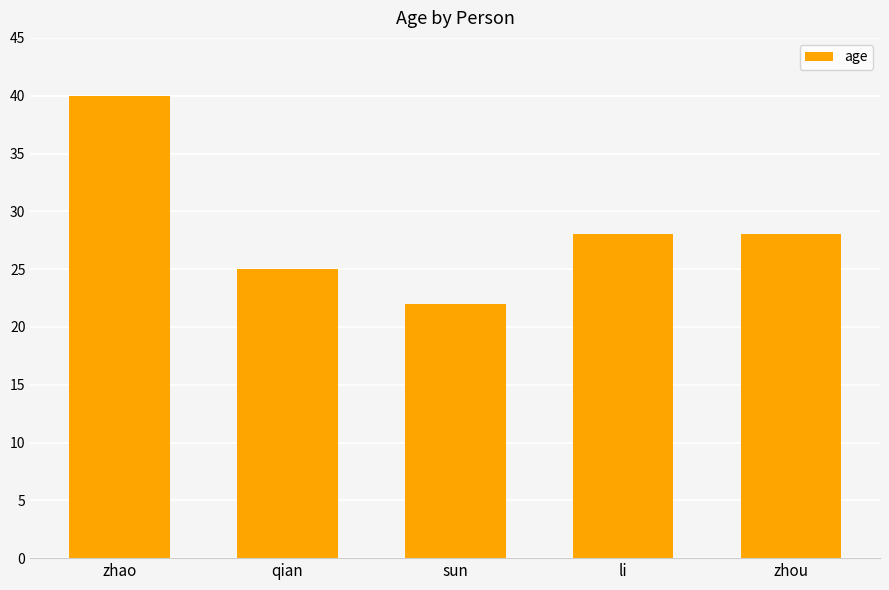

How many data points are less than 28?

2